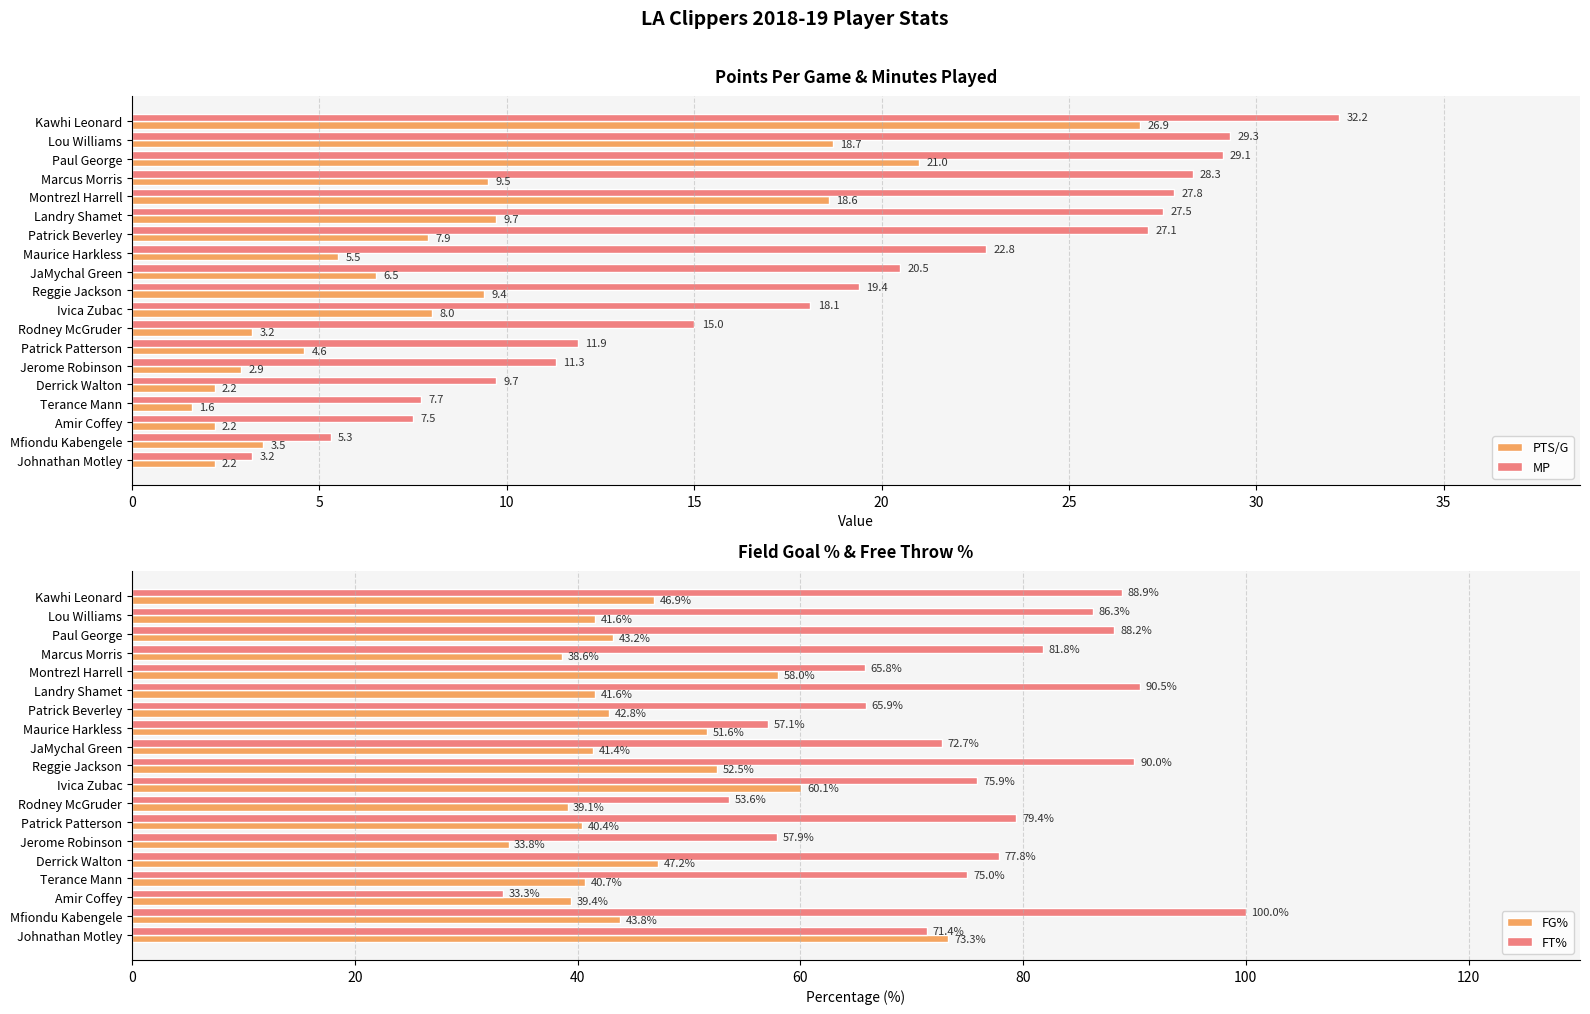

What is the average value of the FT% series?

74.3